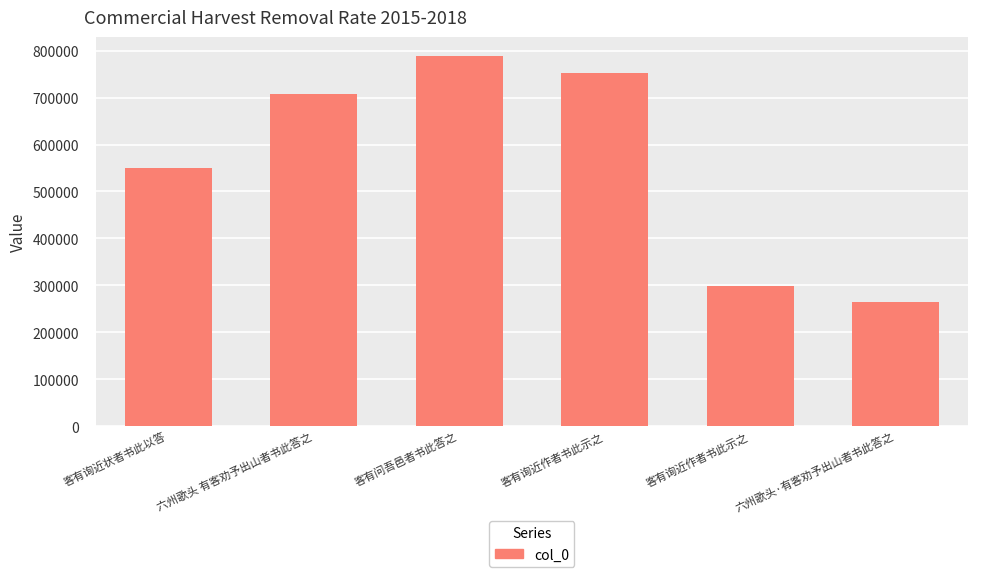

At which label does the data first exceed 708305?

客有问吾邑者书此答之